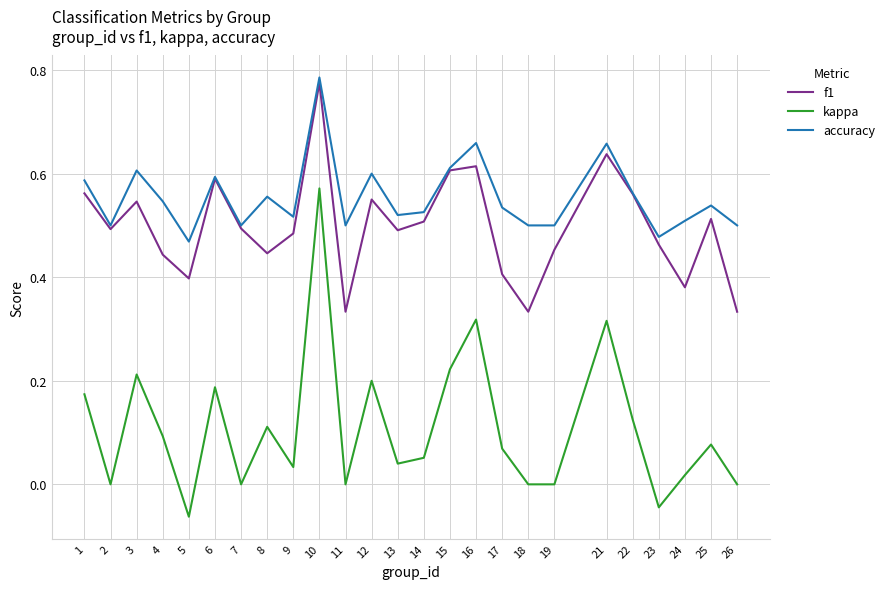

Which category has the lowest value across all series?

5